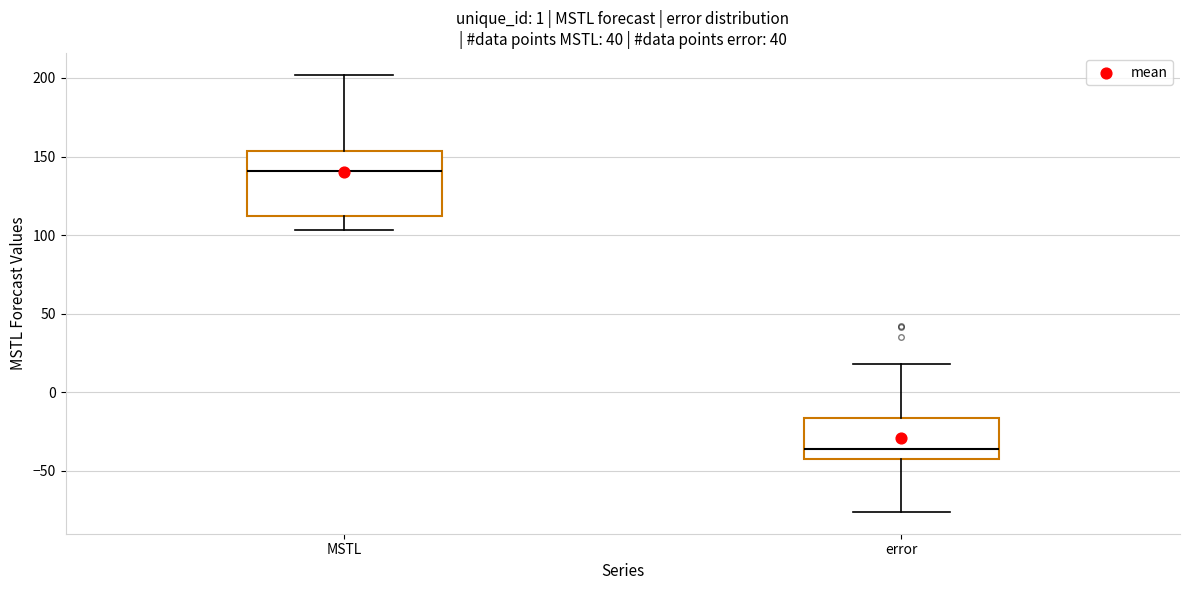

Which box is the tallest, from its lower edge to its upper edge?

MSTL